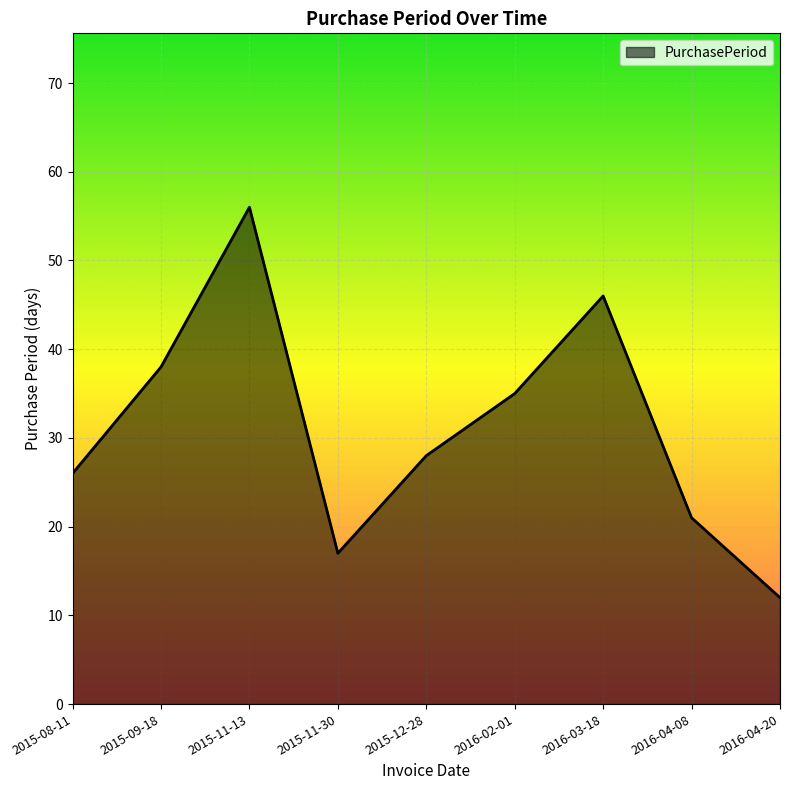

At which category does the chart reach its minimum across all series?

2016-04-20